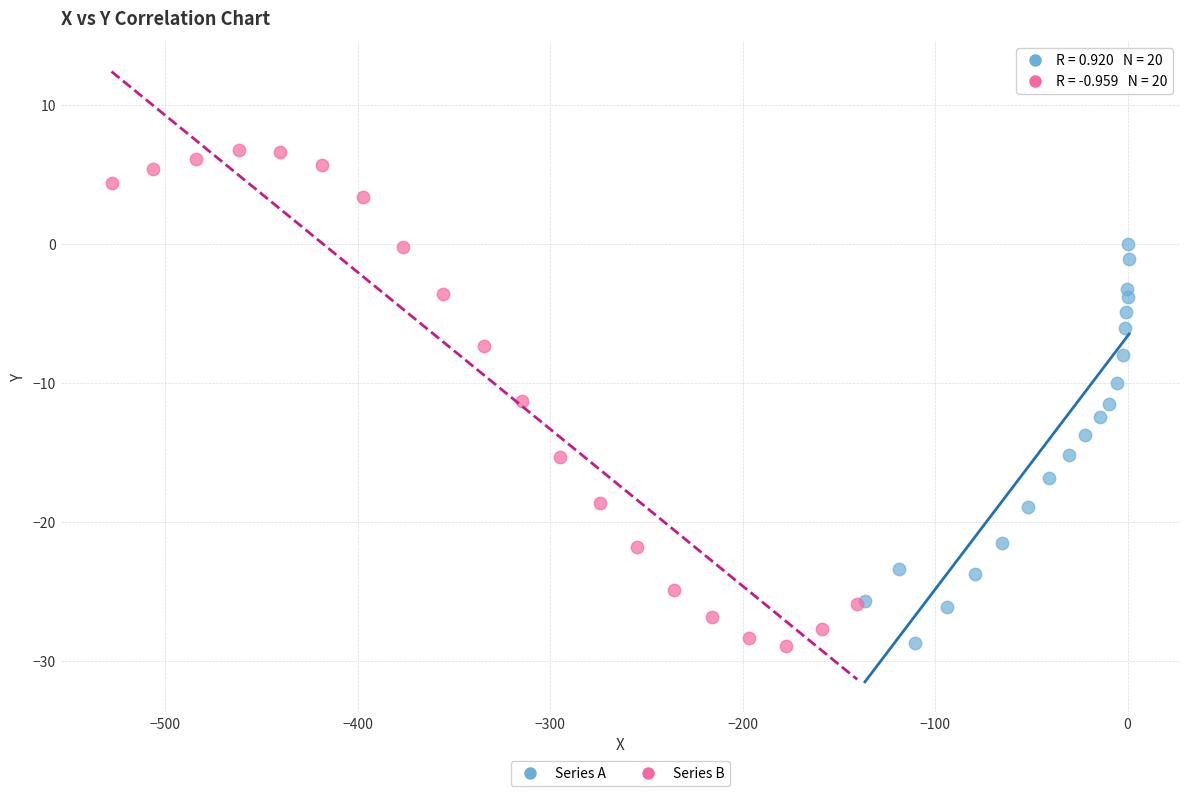

Which series has the largest Y range (max minus min)?

Series B